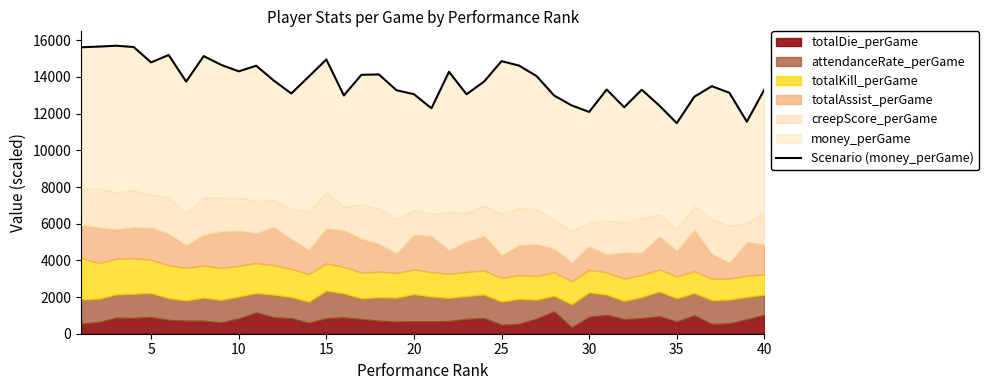

How many data points are less than 13747?

19